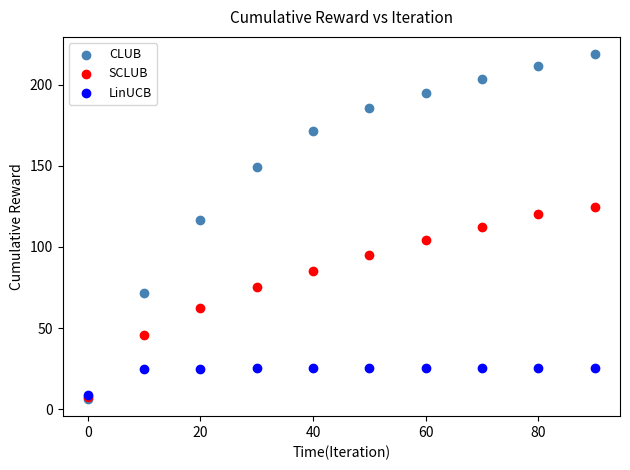

What are all the series names shown in the legend?

CLUB, SCLUB, LinUCB